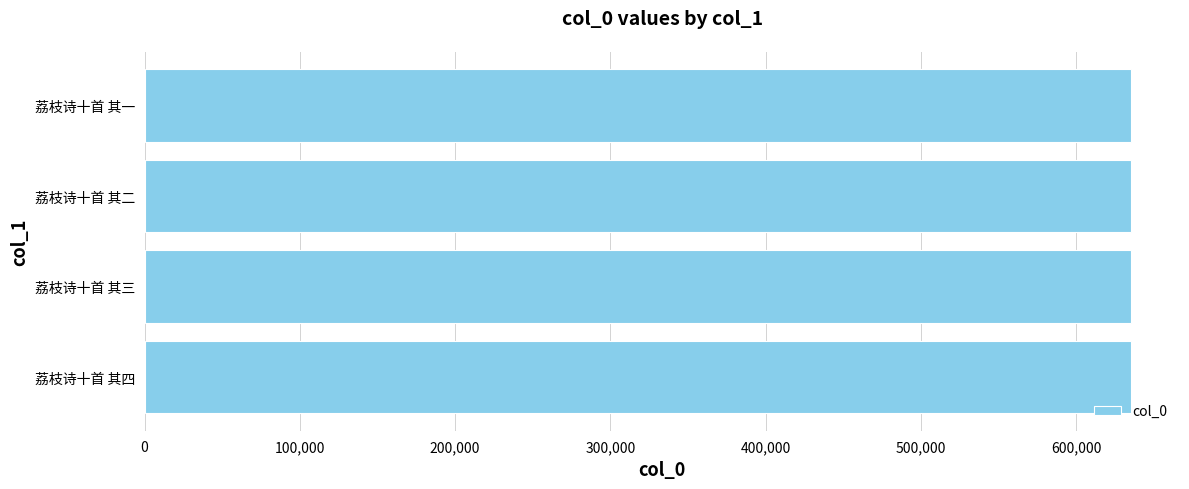

Approximately how many times larger is the value at 荔枝诗十首 其四 compared to 荔枝诗十首 其二?

1.0